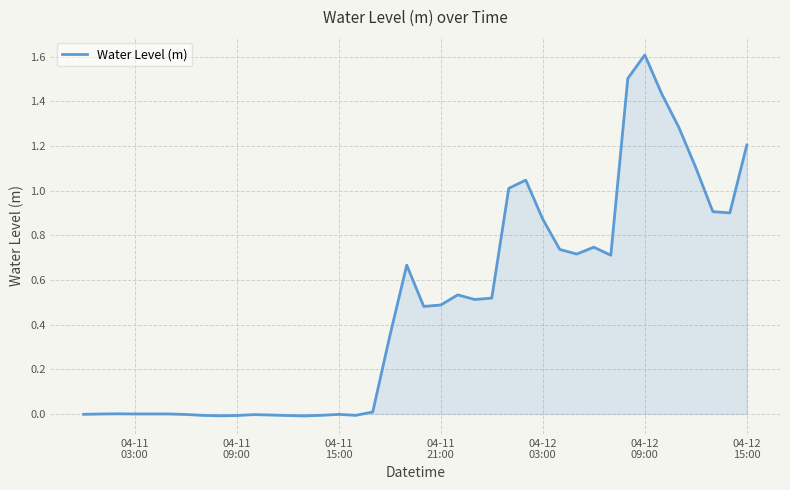

What is the difference between the maximum and minimum values?

1.6